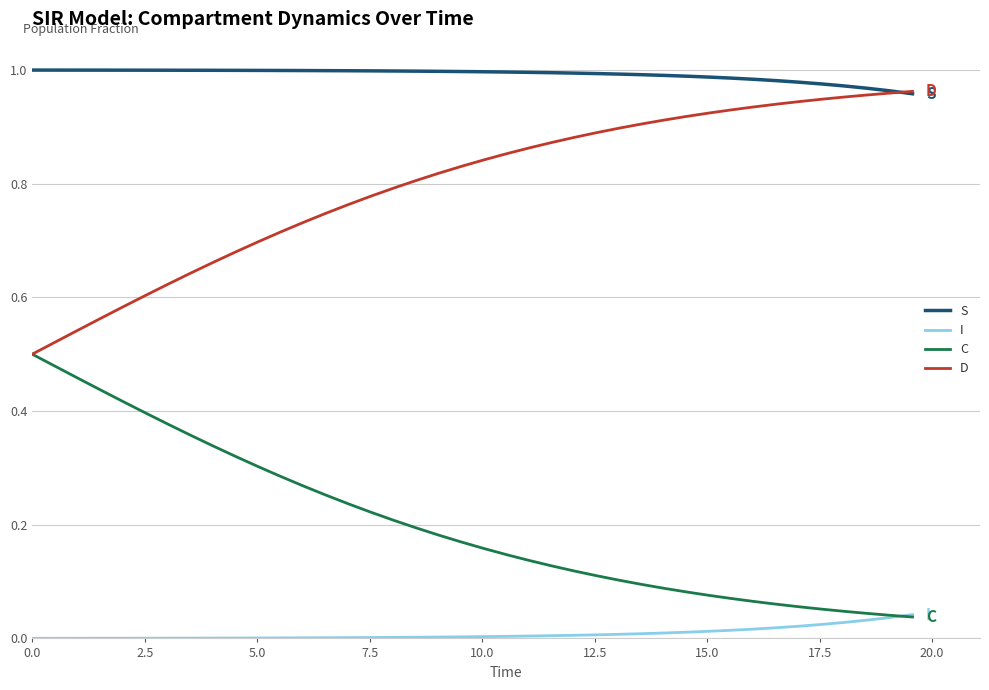

How many distinct data groups are displayed?

4